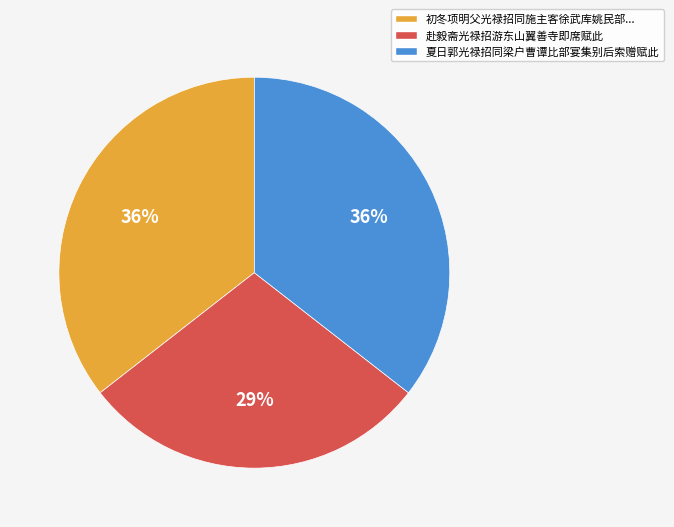

Count the number of slices in the pie.

3